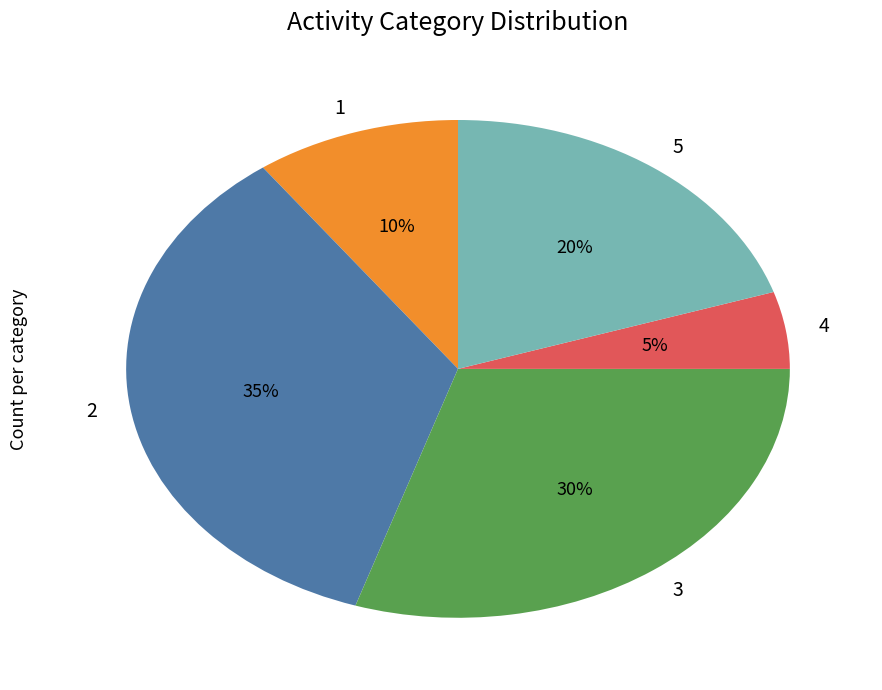

To the nearest percent, what is the difference between the 2 and 1 slice percentages?

25%